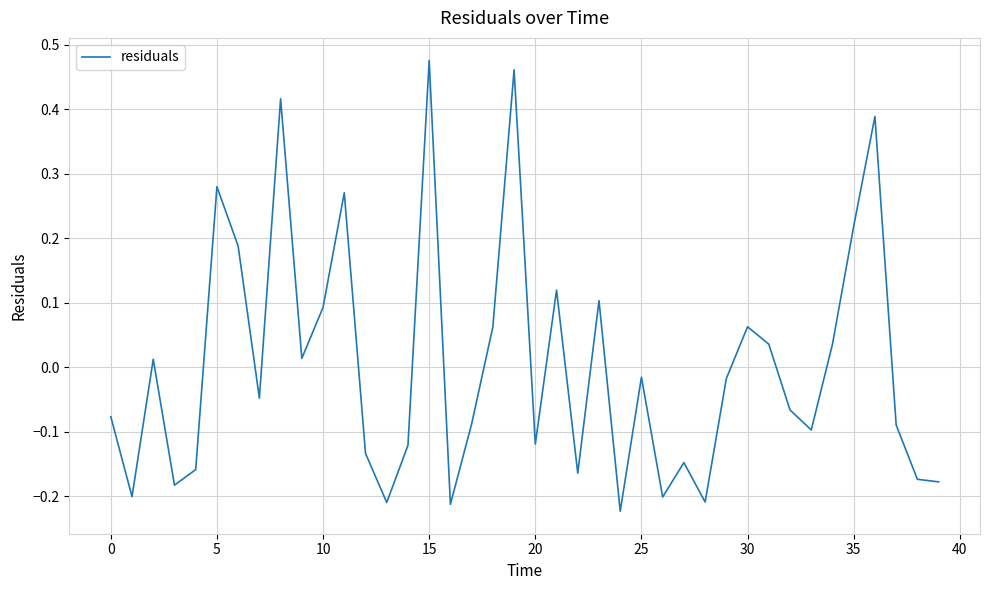

What is the difference between the maximum and minimum values?

0.7